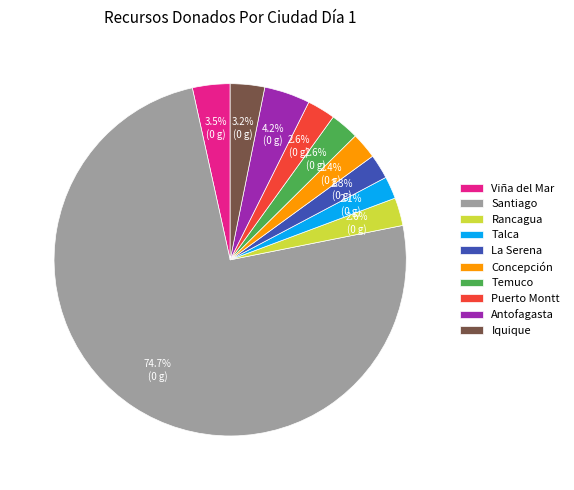

To the nearest percent, what portion does La Serena represent?

2%